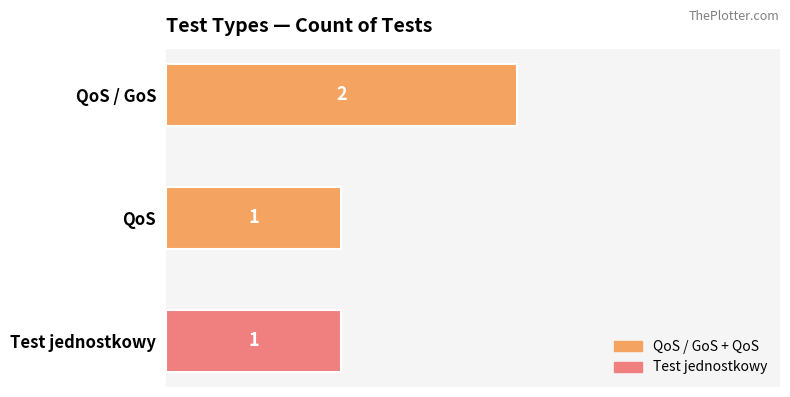

Between QoS / GoS and QoS, which is larger?

QoS / GoS